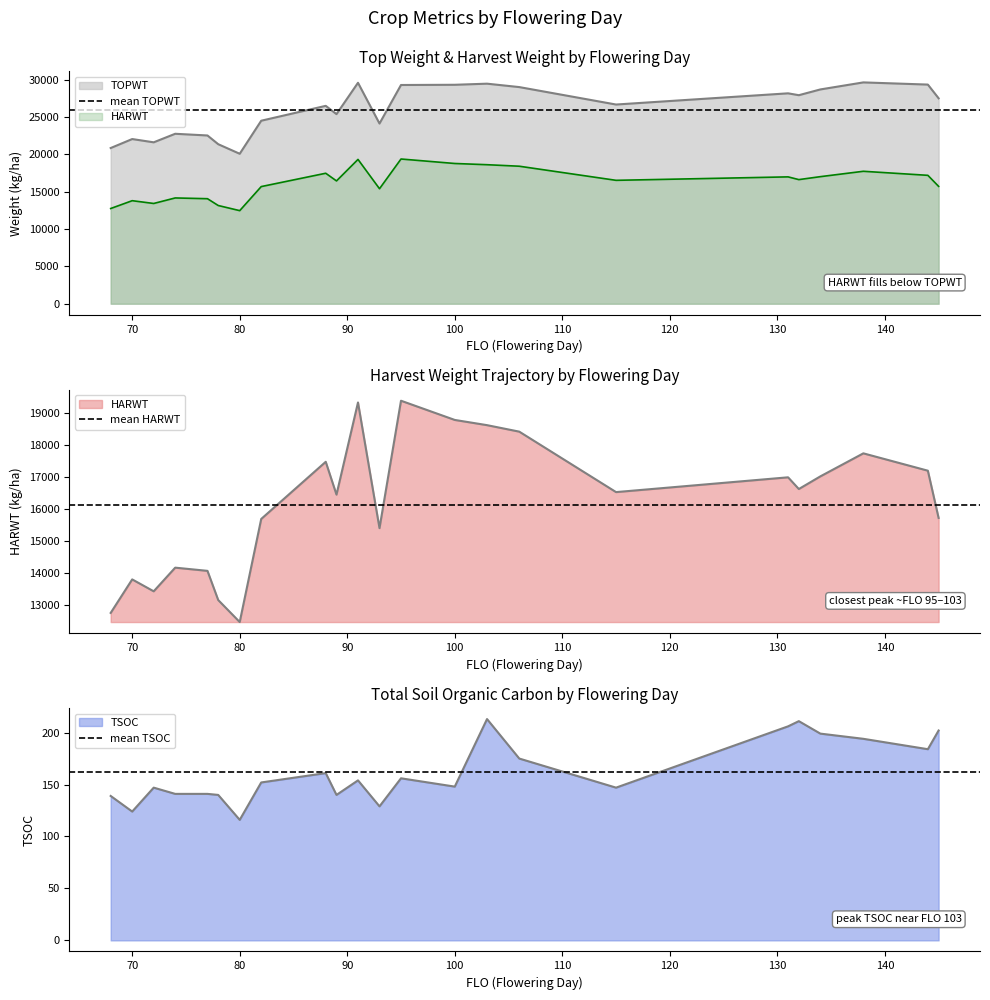

What is the average value of the mean TSOC series?

161.7